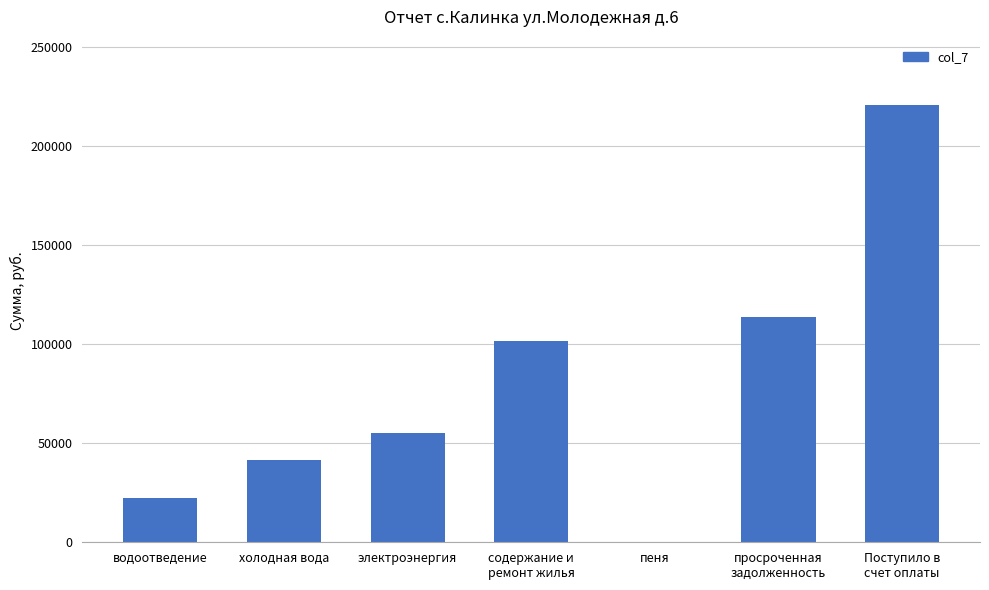

What is the change in value from водоотведение to Поступило в
счет оплаты?

+198035.3